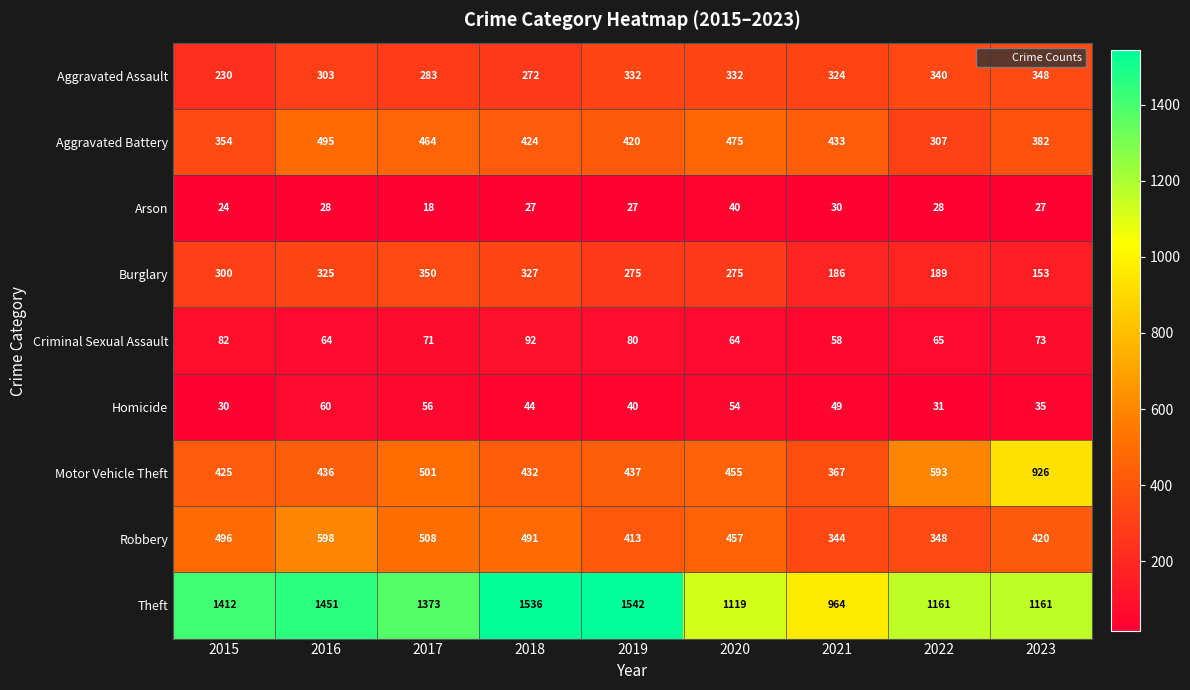

At how many categories does at least one series exceed 1275?

5